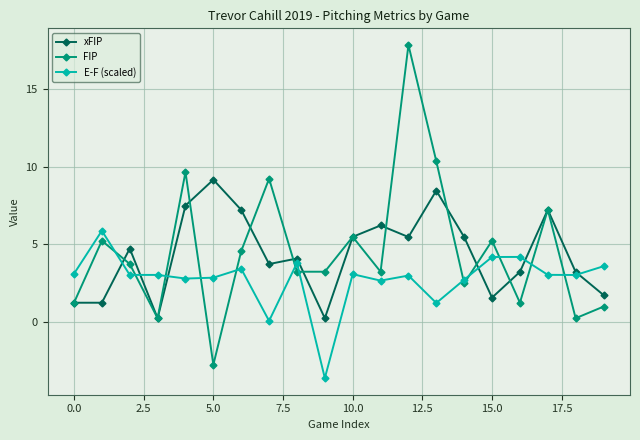

What is the highest value of the FIP series?

17.8